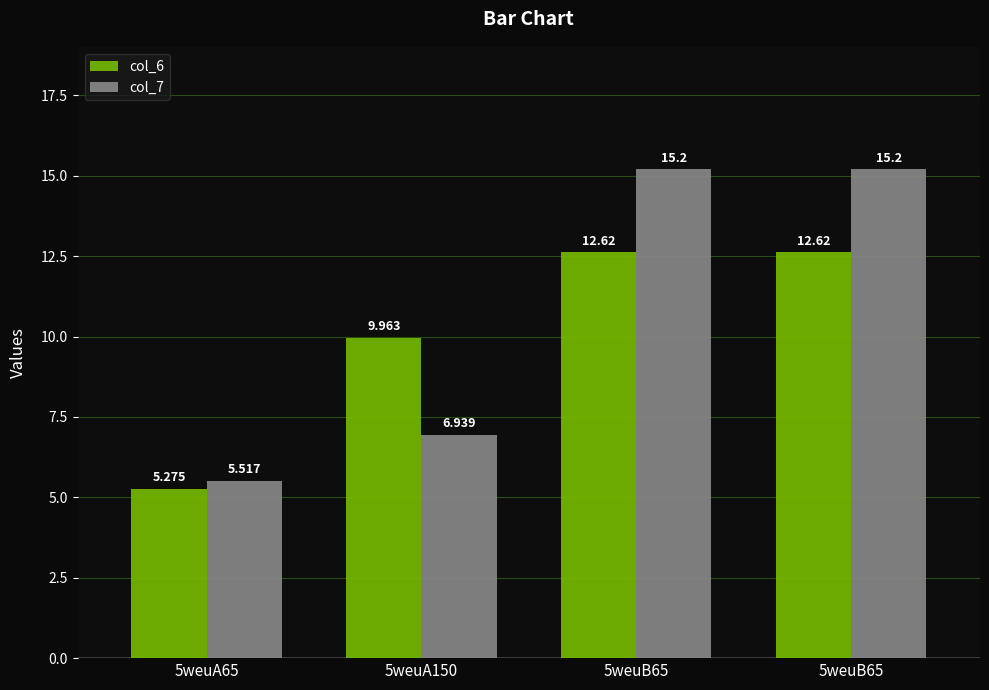

Are the bars grouped side by side (vs. stacked)?

Yes